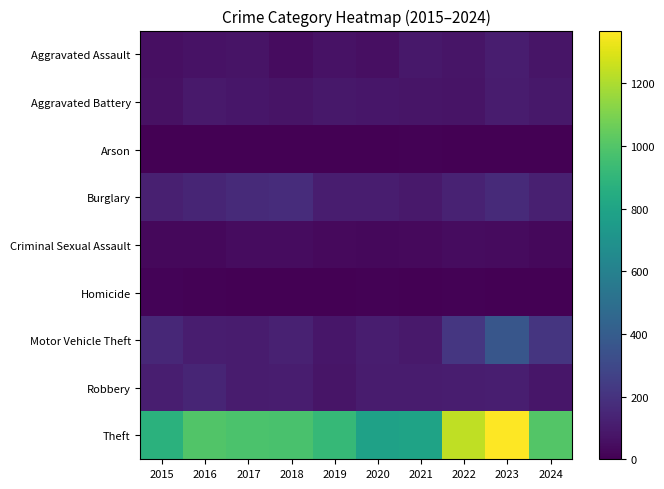

What is the total value across all series at 2024?

1617